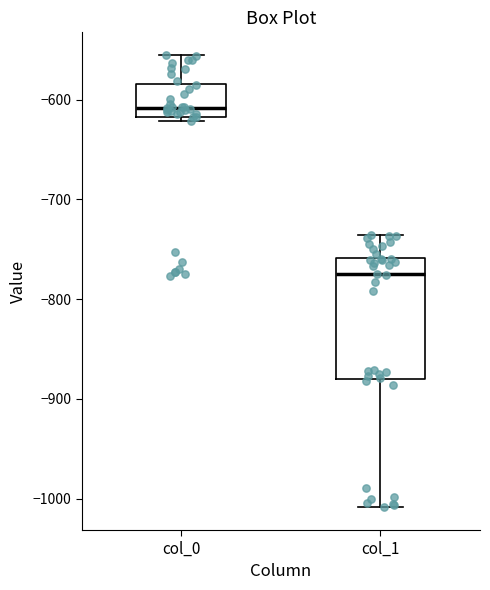

Which box's median line is the highest?

col_0